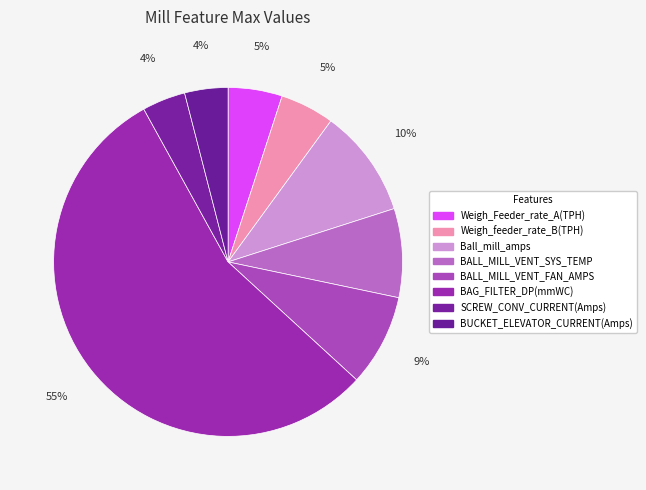

To the nearest percent, what portion does BUCKET_ELEVATOR_CURRENT(Amps) represent?

4%